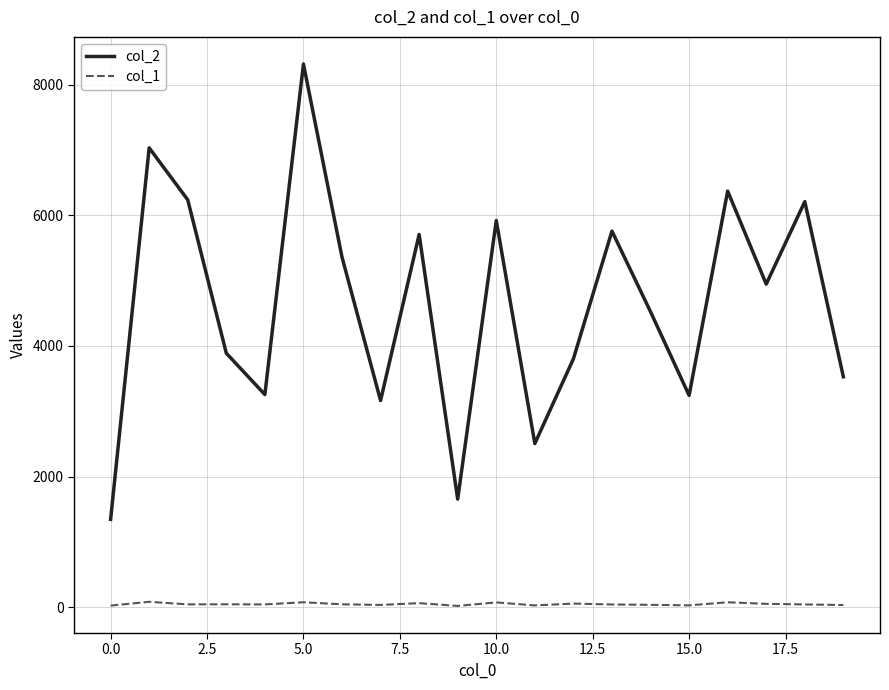

Which series has the largest total across all categories?

col_2